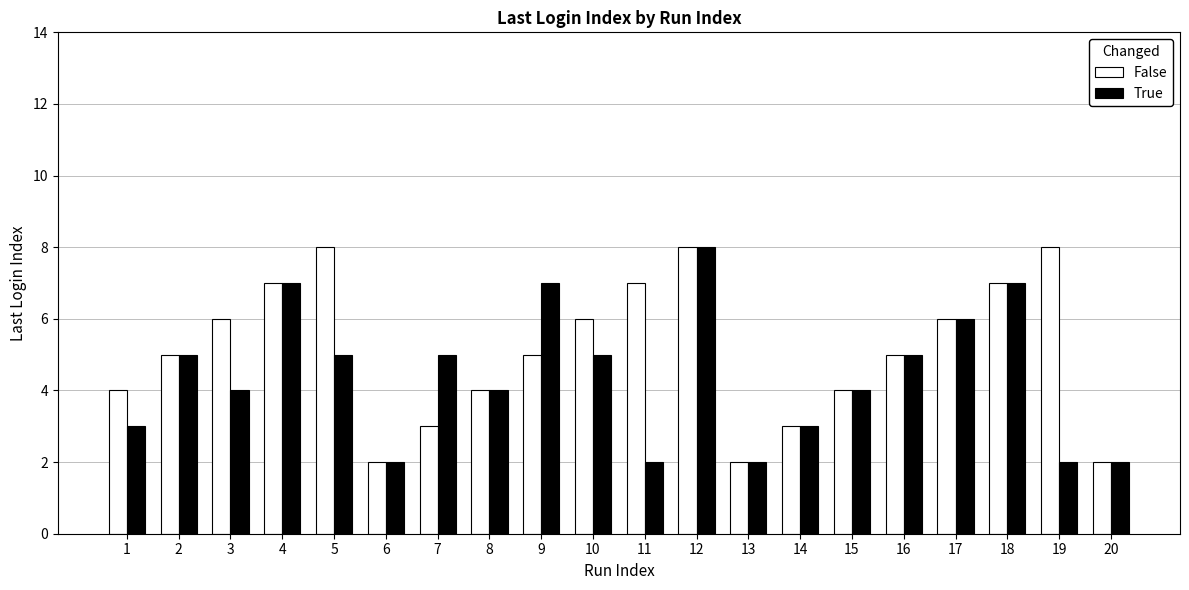

The True series shows 1 at 17. True or false?

False